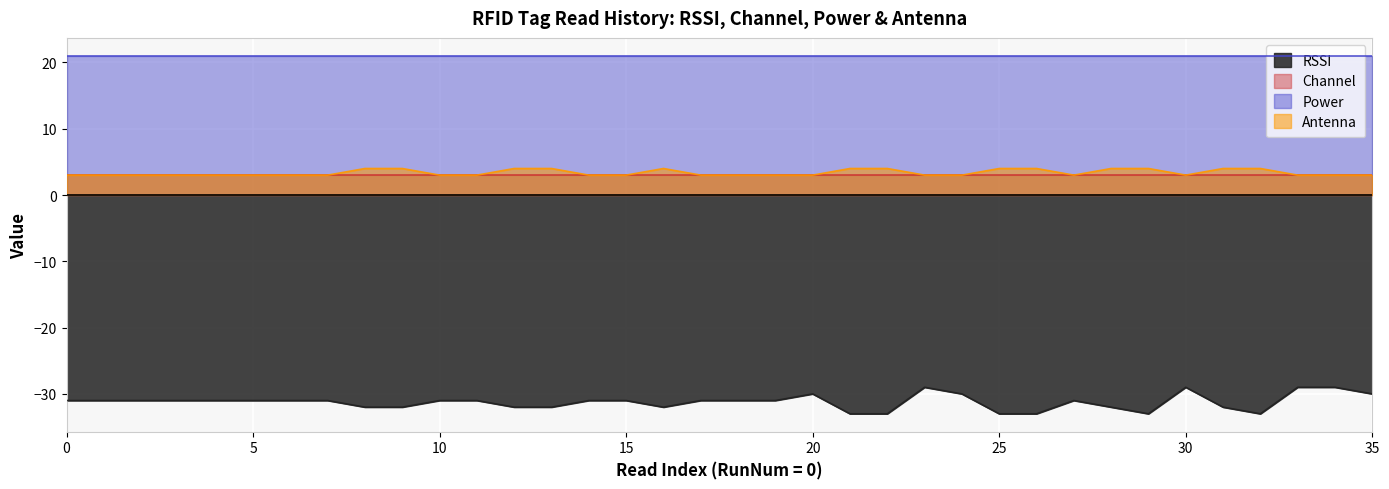

How many data points in Antenna are above 3?

13